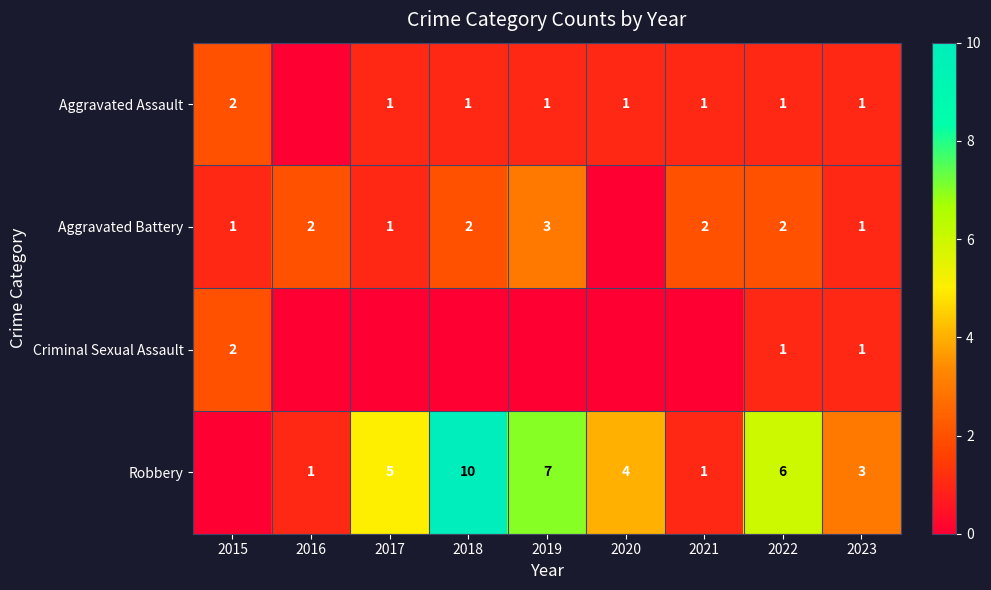

What is the difference between the highest and lowest values at 2022?

5